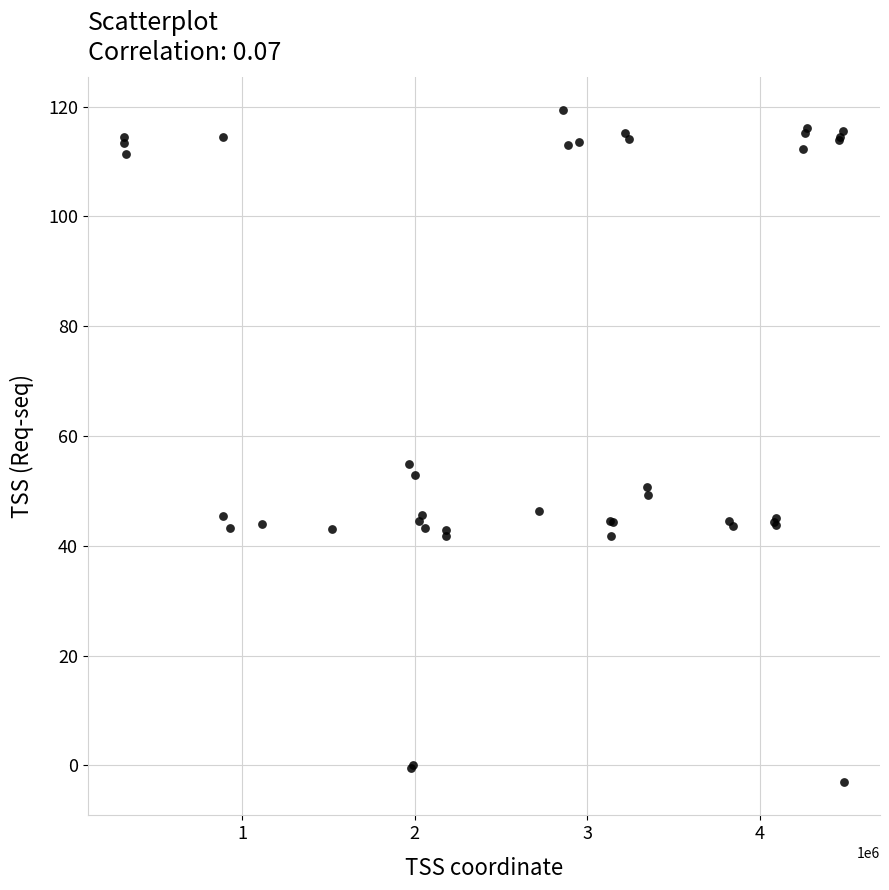

What Y value in the scatter plot is closest to 58?

54.9